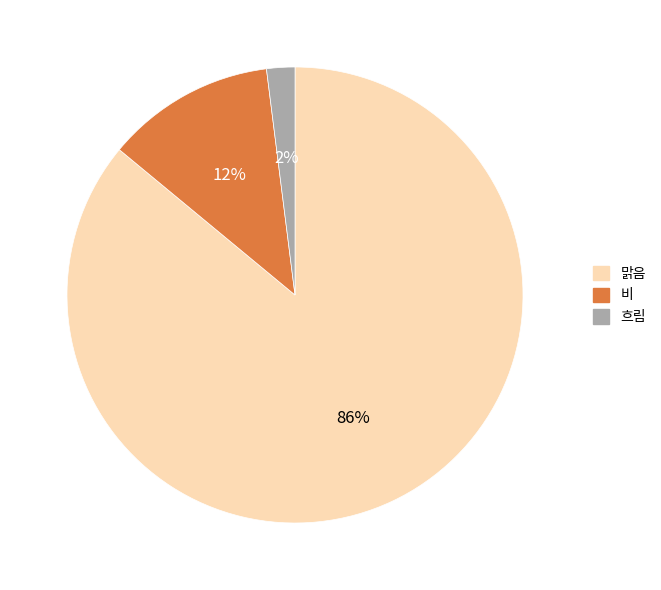

To the nearest percent, what is the average slice percentage?

33%